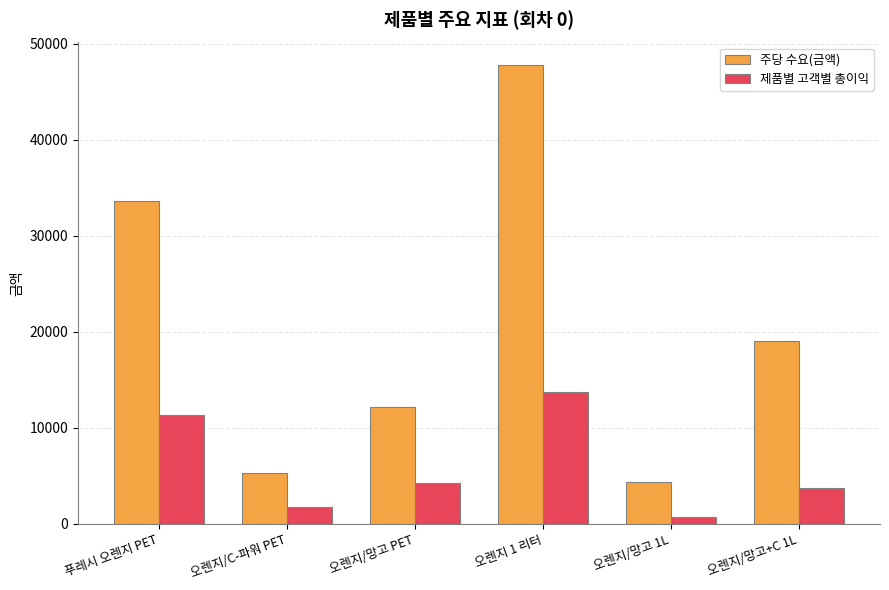

How many groups of bars are there?

6